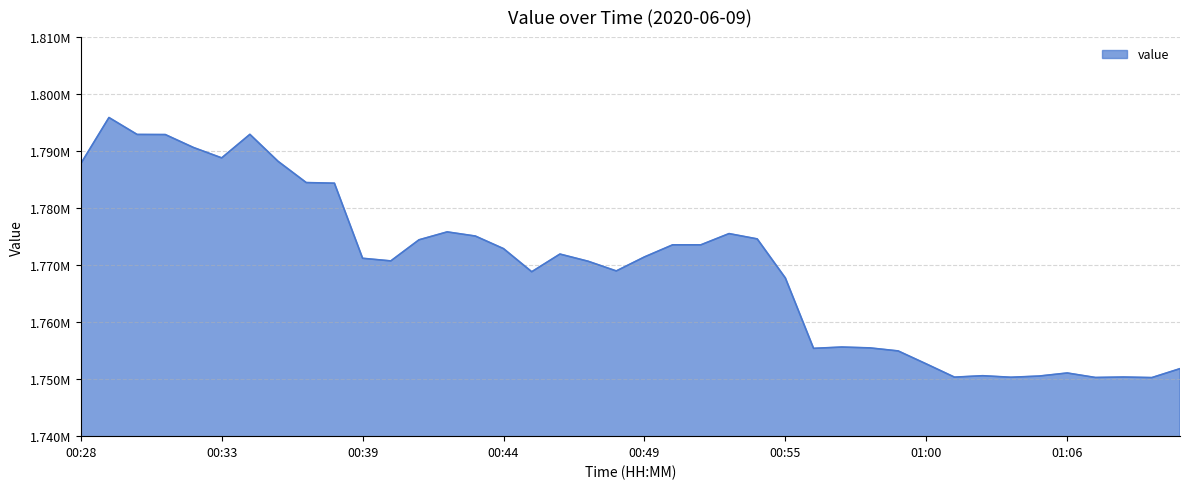

How many data points are less than 1771440?

20